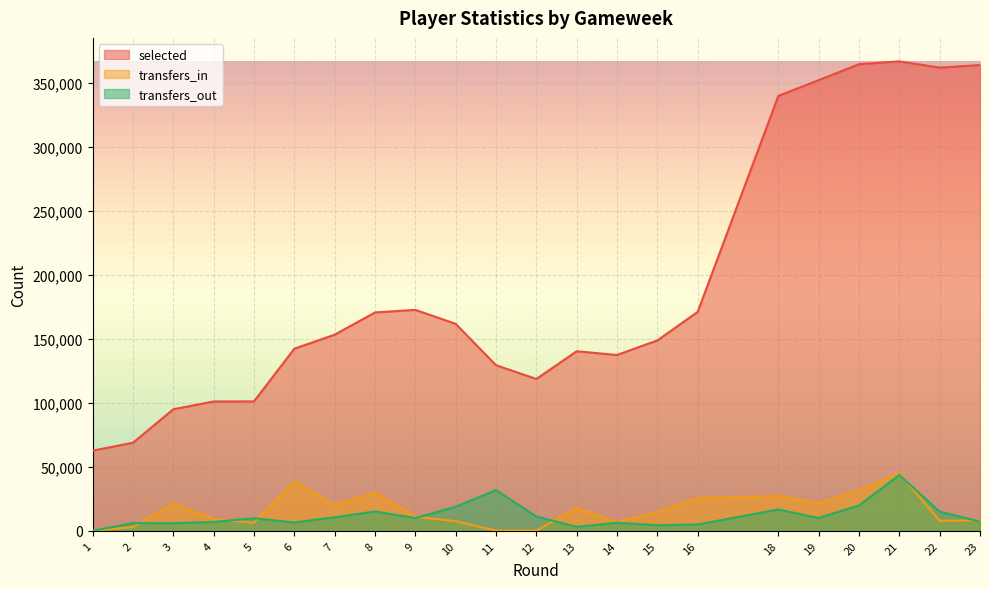

What is the minimum value for selected?

62624